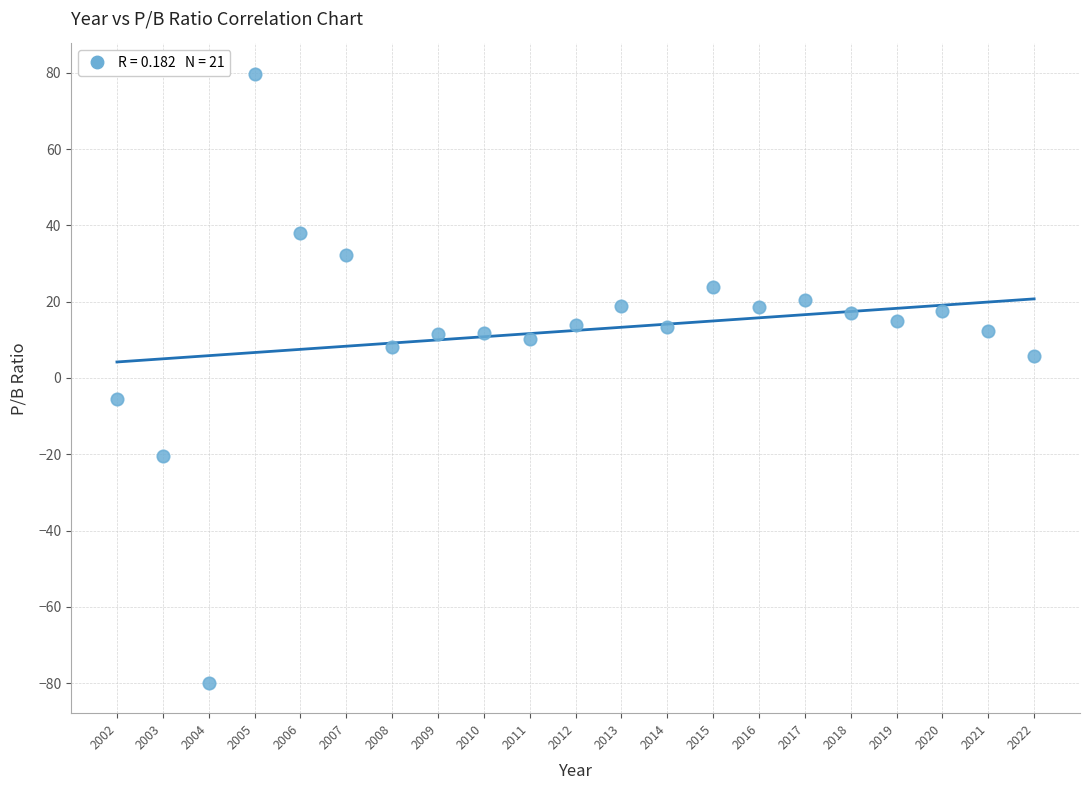

What is the range of X values (max minus min)?

20.0